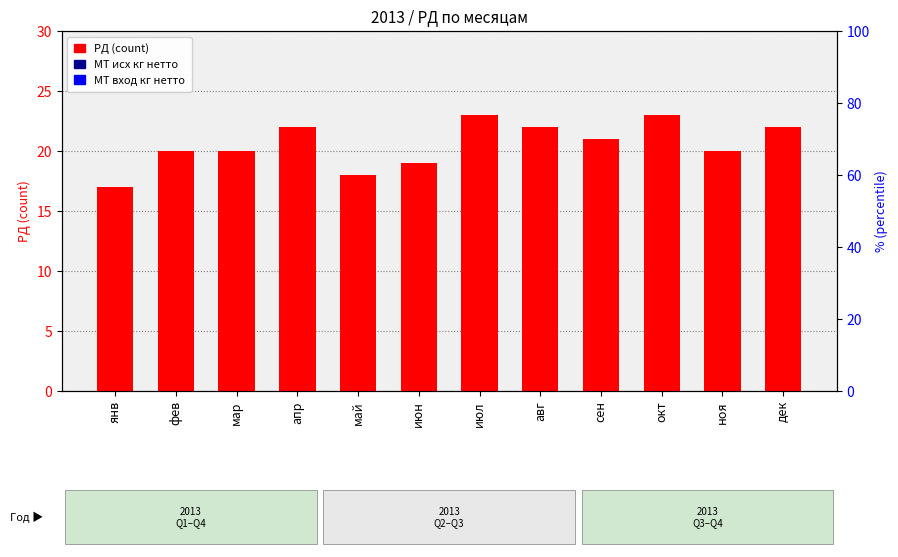

Which series has the widest spread of values?

РД (count)